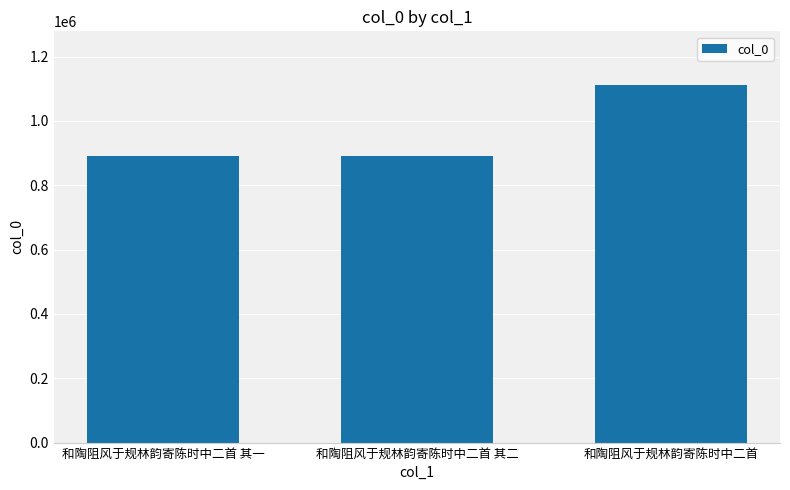

Between 和陶阻风于规林韵寄陈时中二首 其一 and 和陶阻风于规林韵寄陈时中二首, which is larger?

和陶阻风于规林韵寄陈时中二首